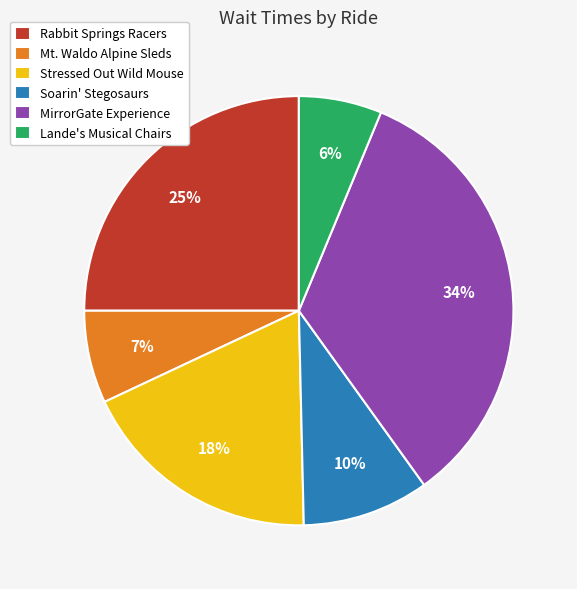

To the nearest percent, what is the combined percentage of Lande's Musical Chairs and MirrorGate Experience?

40%